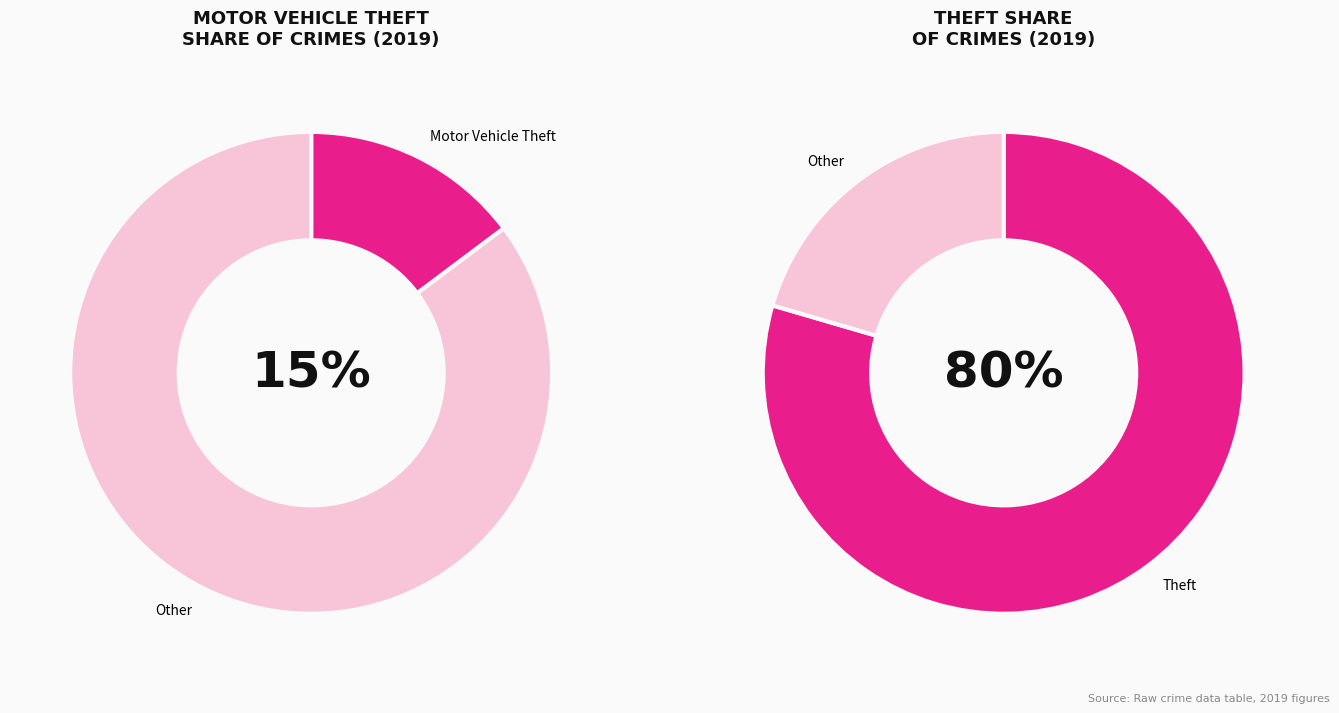

What is the majority slice?

Theft